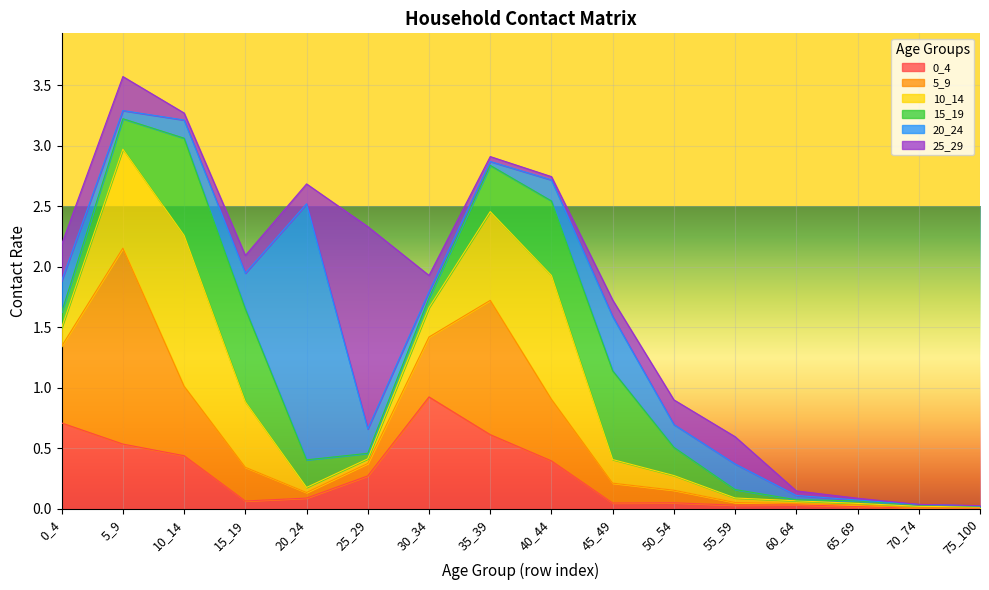

Reading left to right, list all the values displayed in this chart.

0_4: 0.7	0.5	0.4	0.1	0.1	0.3	0.9	0.6	0.4	0.0	0.0	0.0	0.0	0.0	0.0	0.0
5_9: 0.6	1.6	0.6	0.3	0.0	0.1	0.5	1.1	0.5	0.2	0.1	0.0	0.0	0.0	0.0	0.0
10_14: 0.2	0.8	1.2	0.5	0.0	0.0	0.2	0.7	1.0	0.2	0.1	0.0	0.0	0.0	0.0	0.0
15_19: 0.1	0.3	0.8	0.8	0.2	0.0	0.1	0.4	0.6	0.7	0.2	0.1	0.0	0.0	0.0	0.0
20_24: 0.3	0.1	0.2	0.3	2.1	0.2	0.0	0.0	0.2	0.4	0.2	0.2	0.0	0.0	0.0	0.0
25_29: 0.3	0.3	0.1	0.1	0.2	1.7	0.1	0.0	0.0	0.1	0.2	0.2	0.0	0.0	0.0	0.0